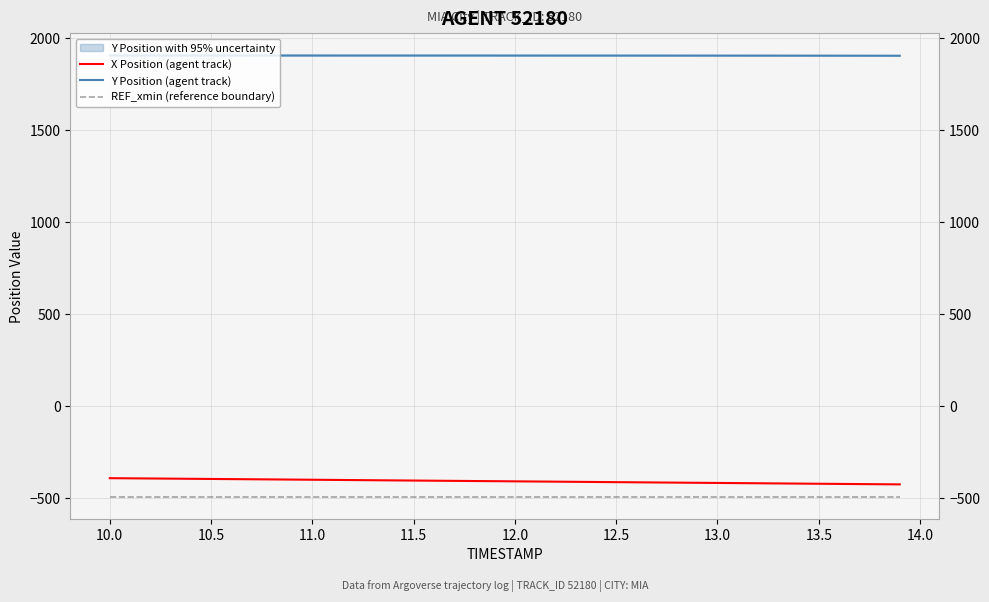

True or false: Y Position (agent track) and X Position (agent track) intersect in this chart.

False